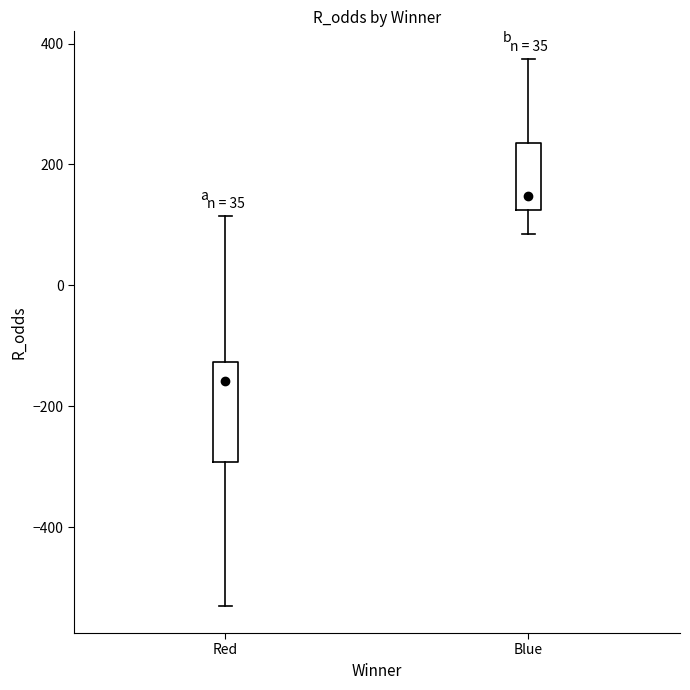

Where does the lower whisker of the box for Blue end on the y-axis? The values are not printed on the chart, so give them approximately, as read against the axis.

80